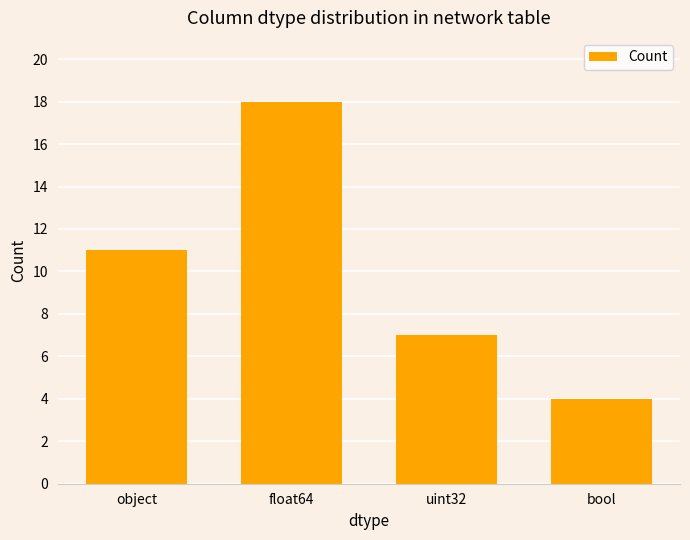

Is it true that the value at uint32 is 11?

False